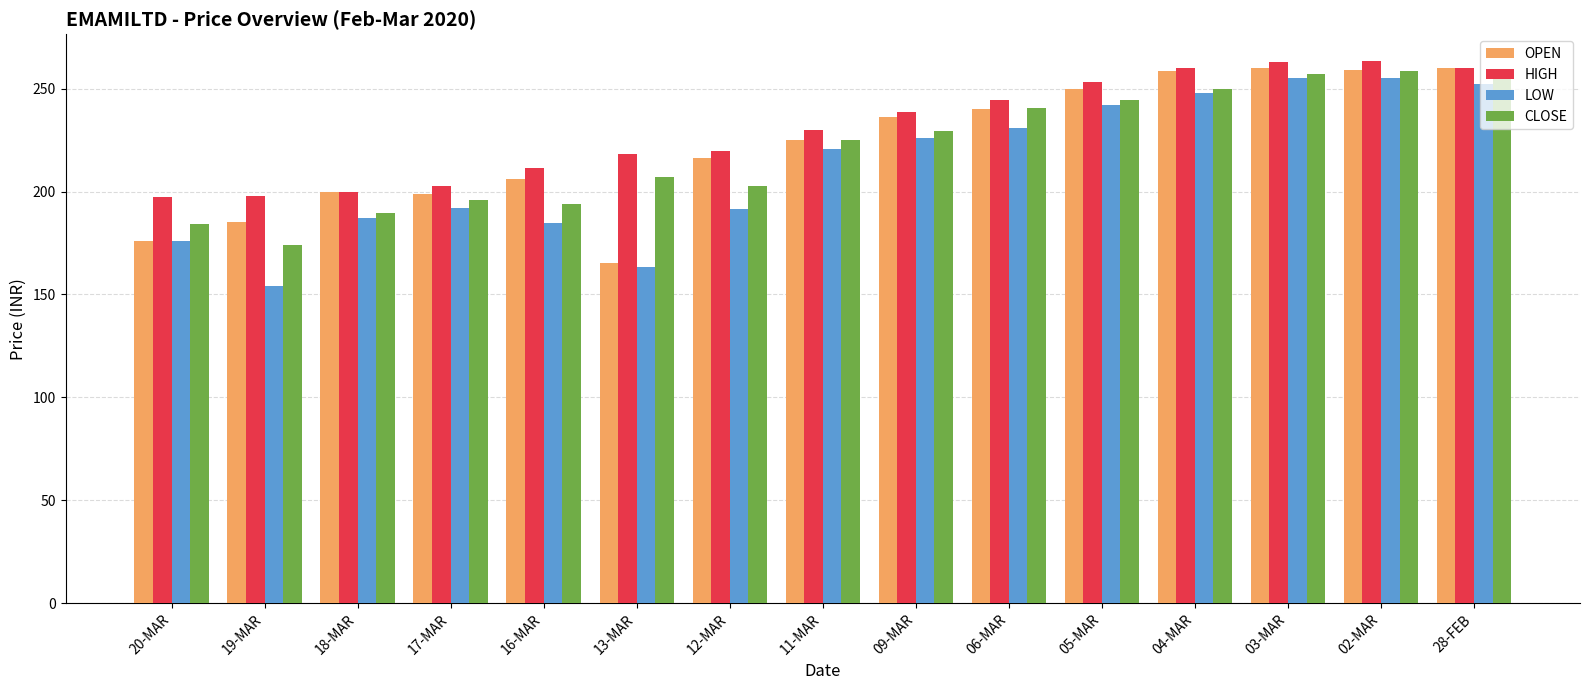

At which label does LOW first exceed 220?

11-MAR